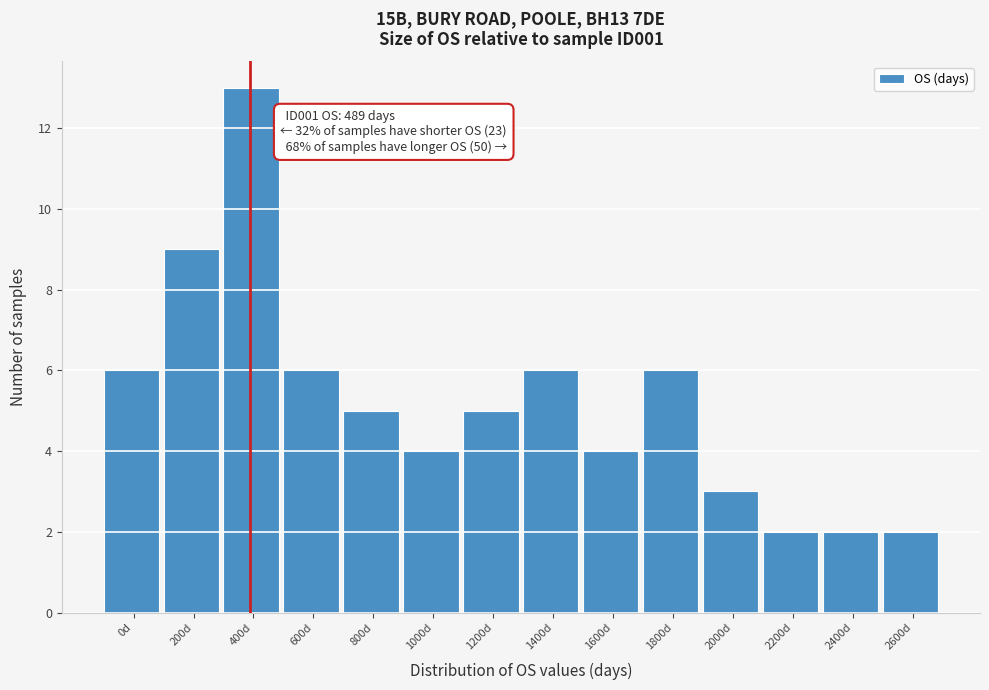

Reading left to right, what are all the values shown in this chart?

6	9	13	6	5	4	5	6	4	6	3	2	2	2